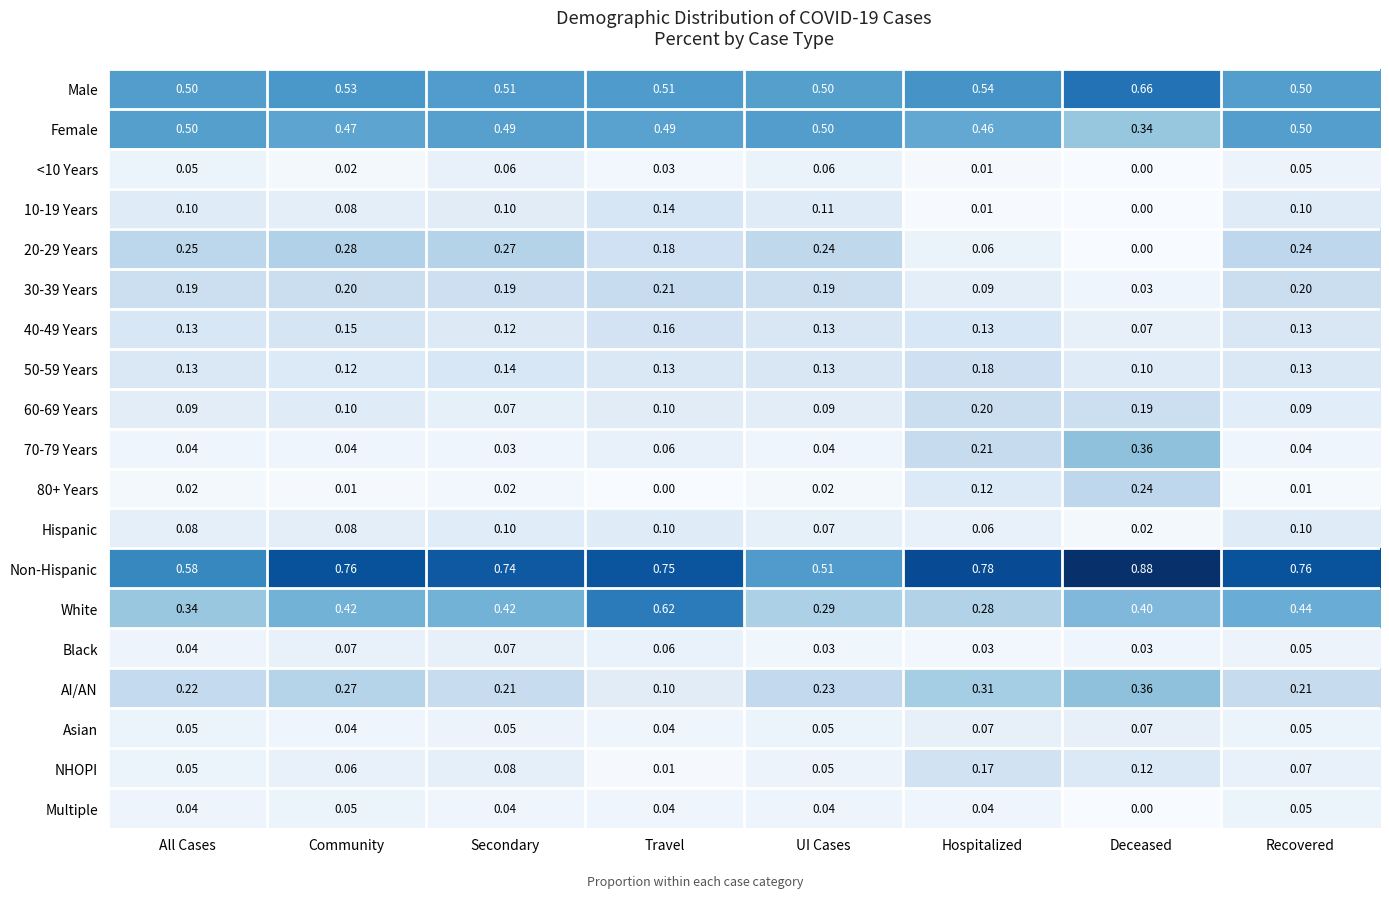

Which series has the largest total across all categories?

Non-Hispanic